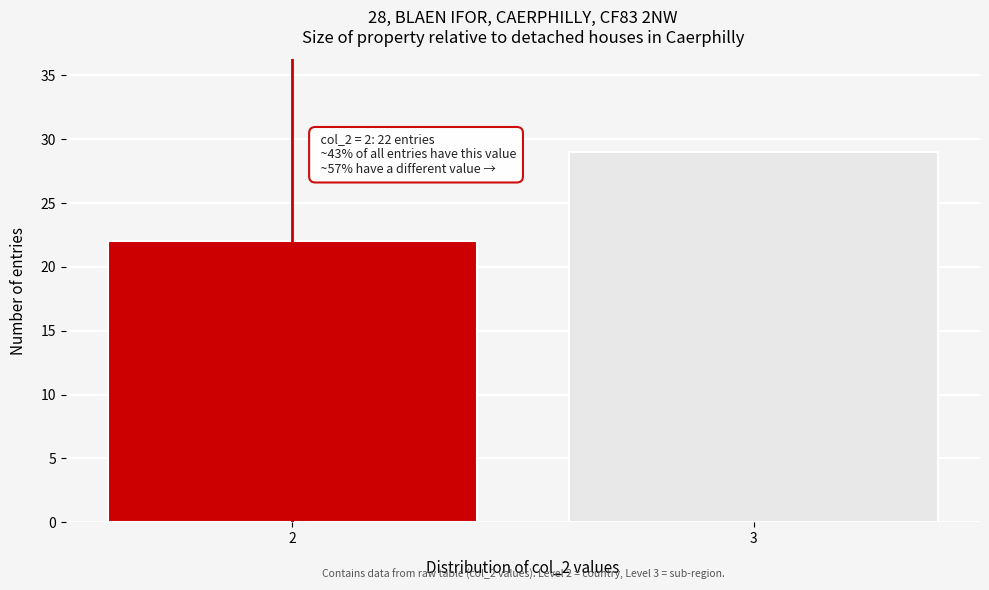

Reading left to right, extract all data points from this chart.

2=22	3=29